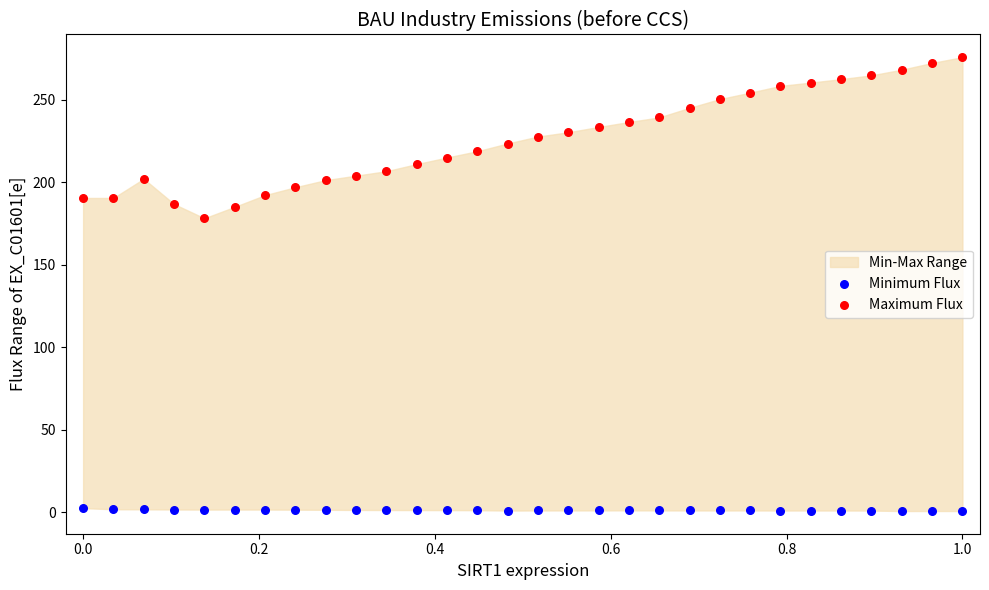

Which series has the widest spread of Y values?

Maximum Flux